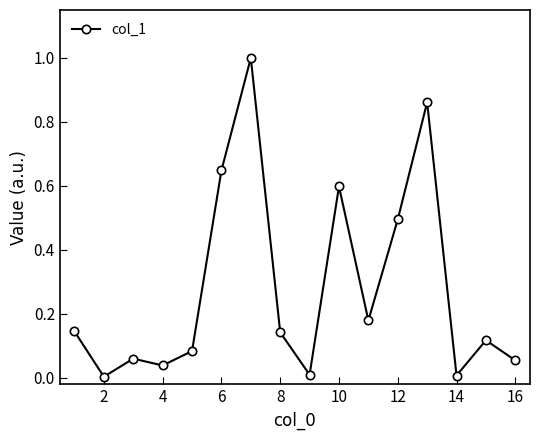

True or false: the data has more than 2 interior local peaks.

True